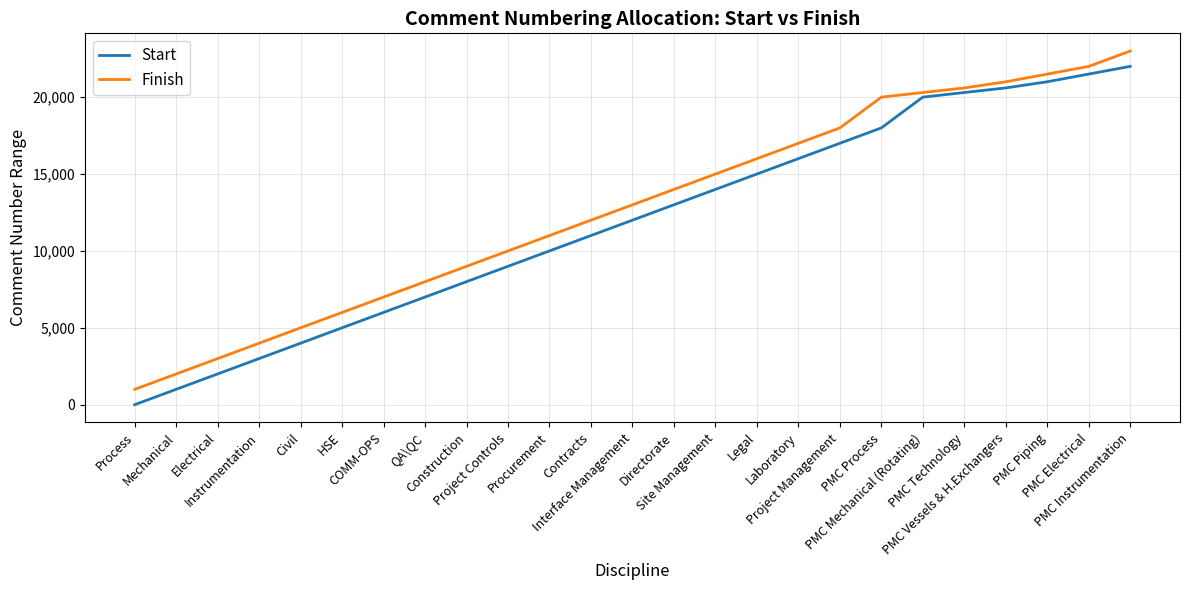

What is the sum of all Start values?

296425